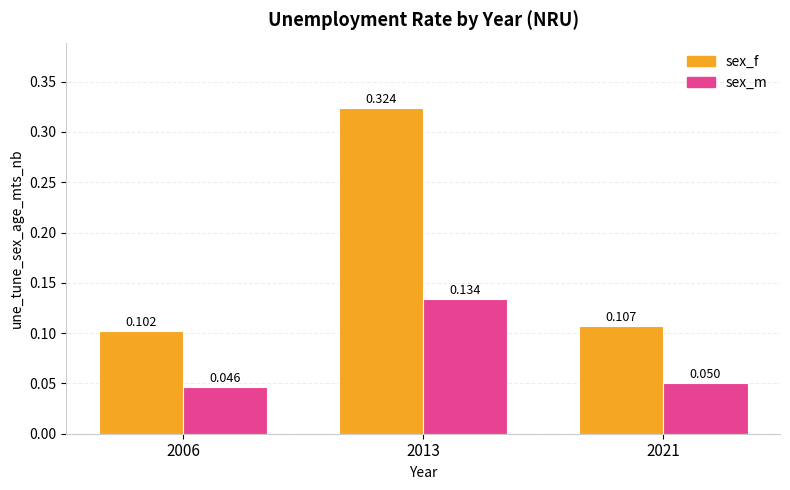

Between 2006 and 2013, which series saw the biggest shift?

sex_f